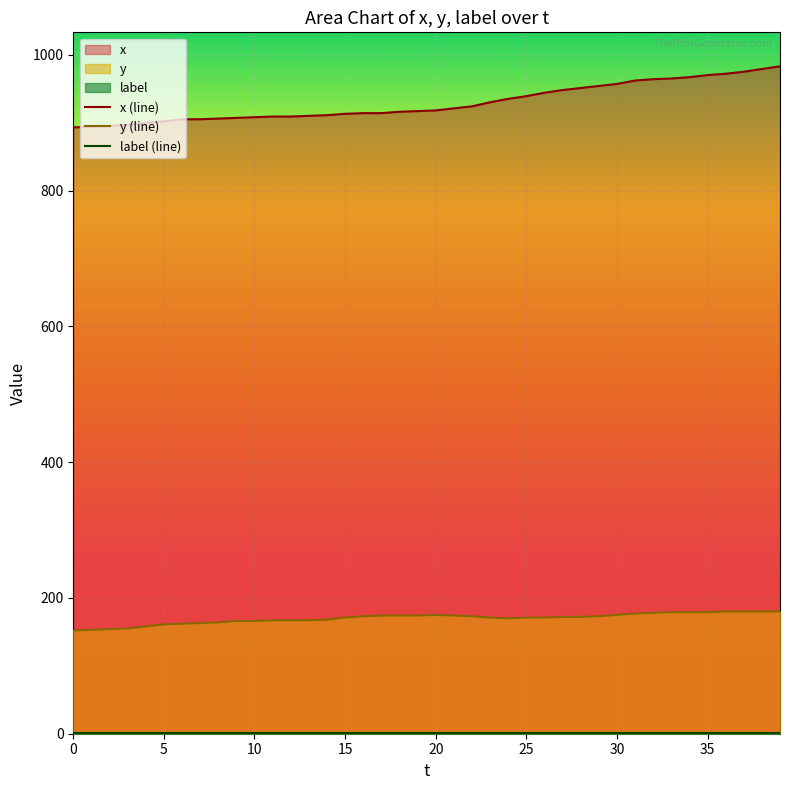

True or false: label (line) and y (line) intersect in this chart.

False